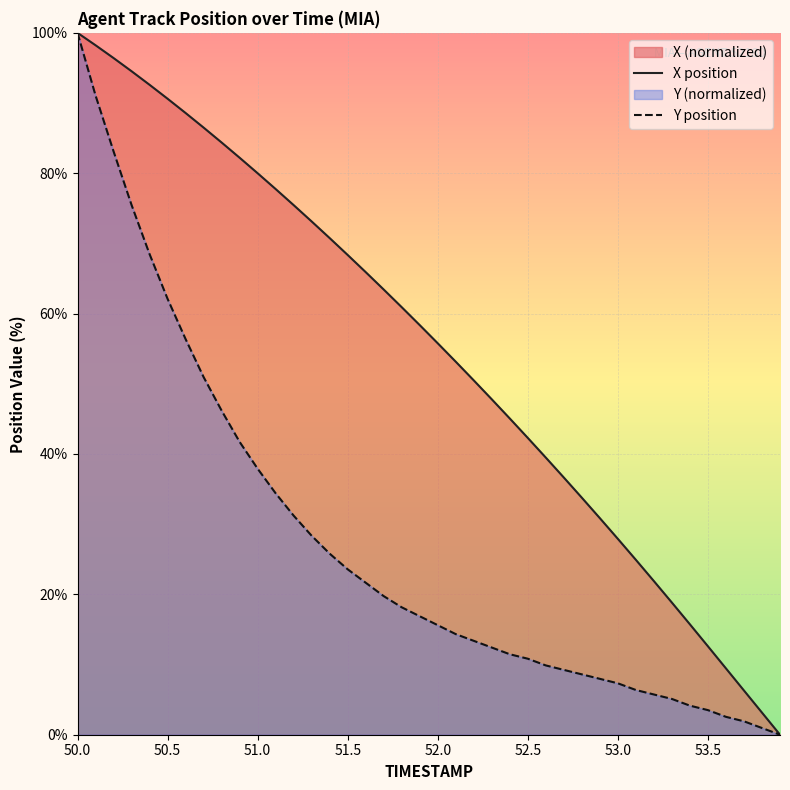

What is the value of the Y position point at the 7th from the left?

56.4